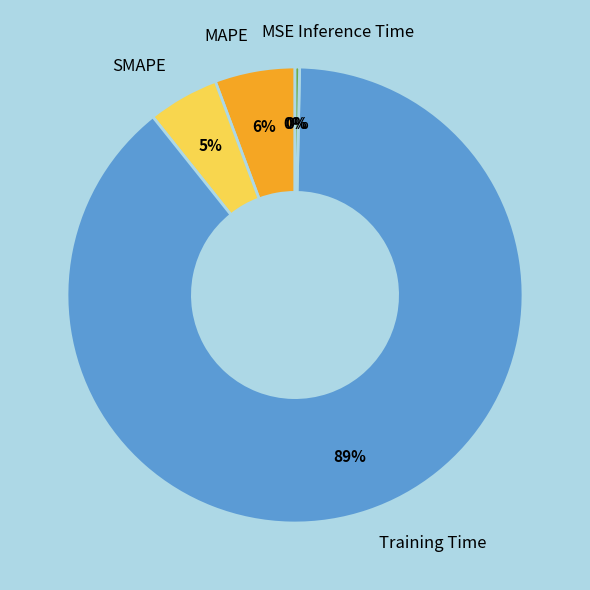

Does any single category account for the majority?

Yes